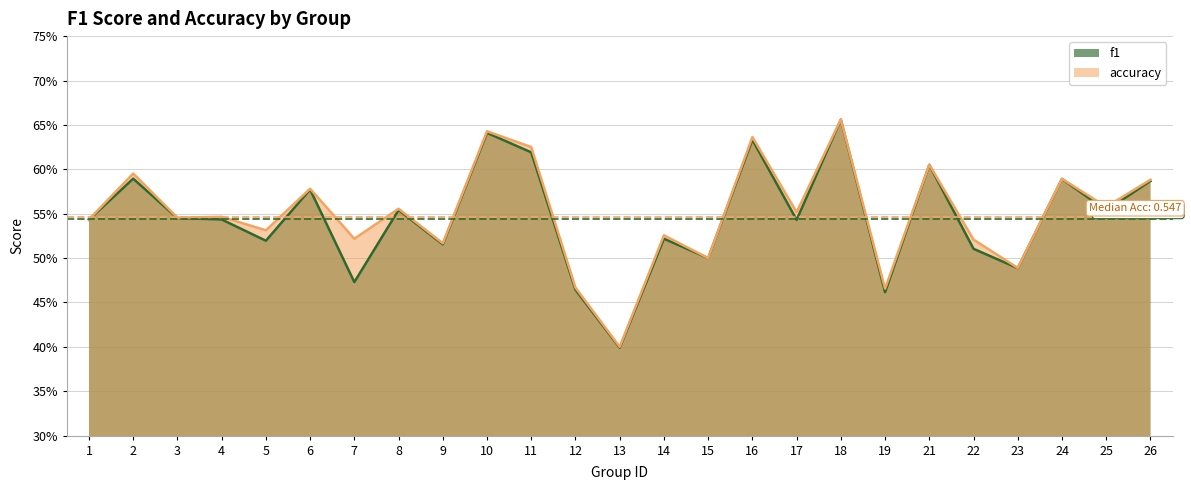

What is the value of the f1 point at the 3rd from the left?

0.5